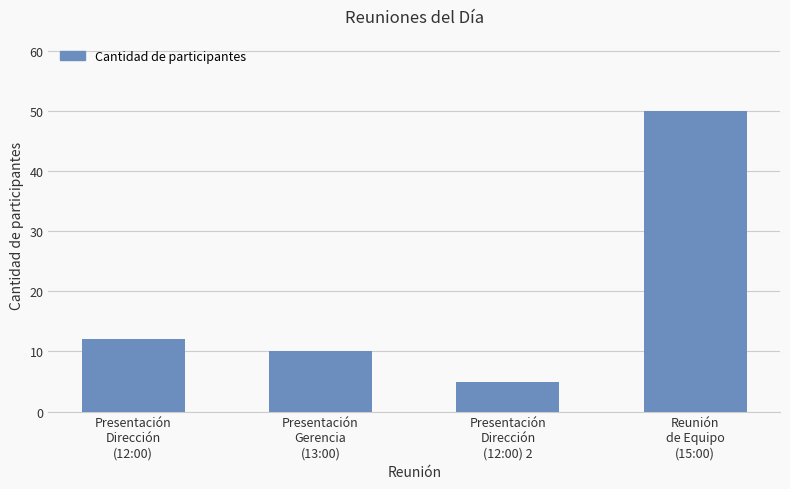

True or false: the data shows 81 at Reunión
de Equipo
(15:00).

False